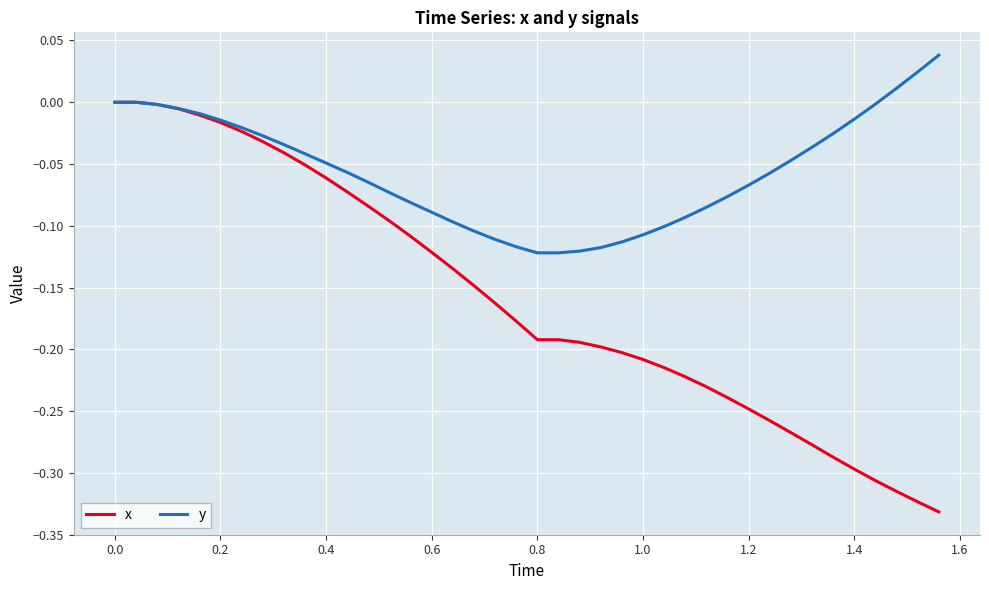

What is the difference between the maximum and second lowest values in the x series?

0.3